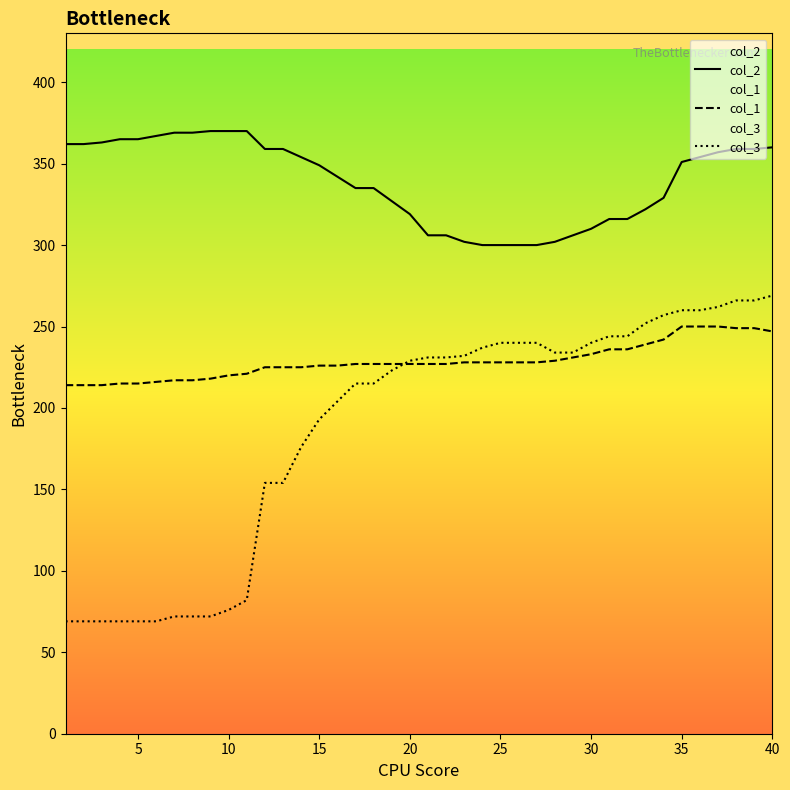

Rank the series by their maximum value, from highest to lowest.

col_2, col_3, col_1